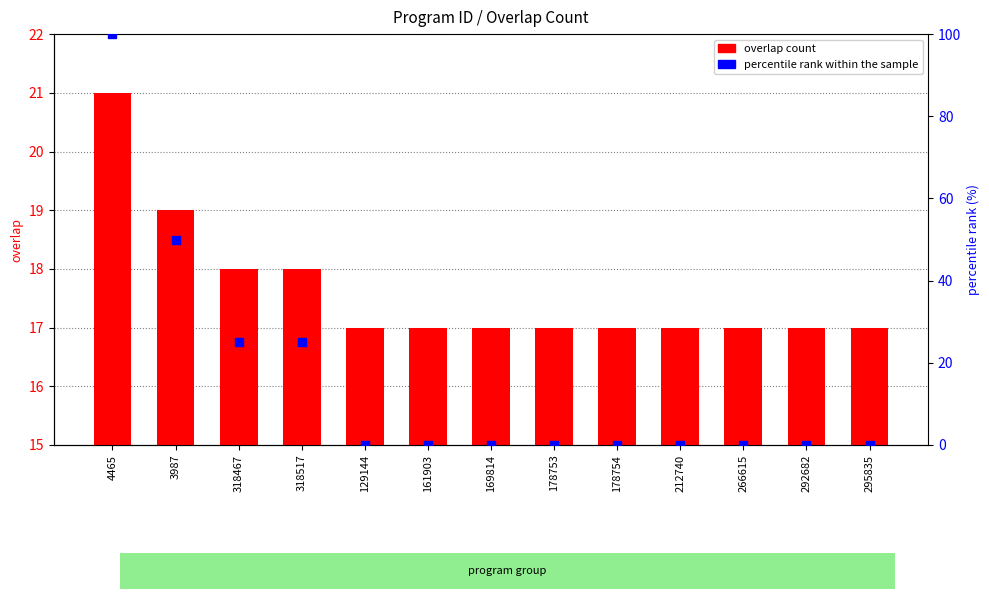

What are all the series names shown in the legend?

overlap count, percentile rank within the sample